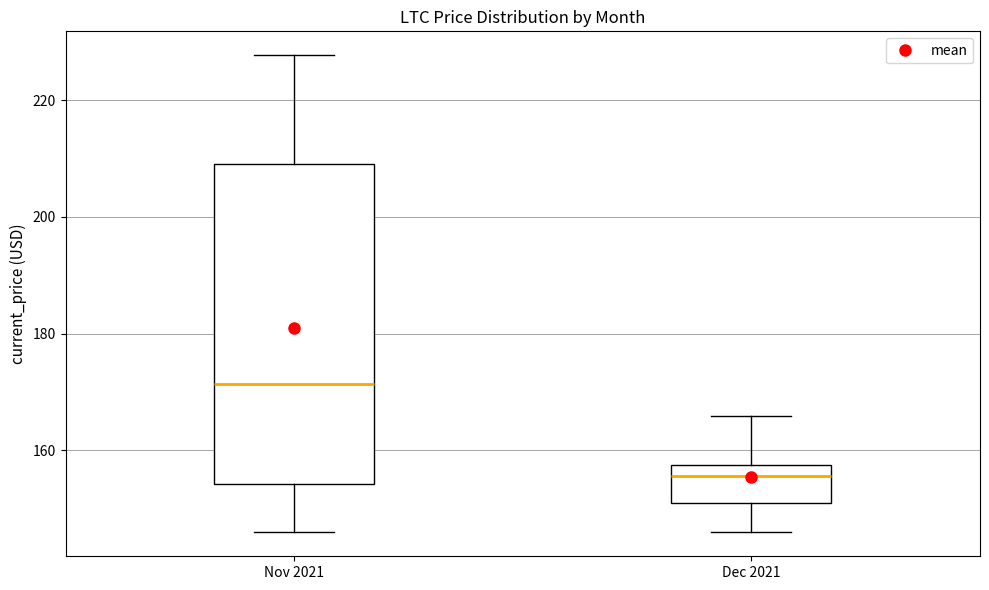

Where does the upper whisker of the box for Nov 2021 end on the y-axis? The values are not printed on the chart, so give them approximately, as read against the axis.

228